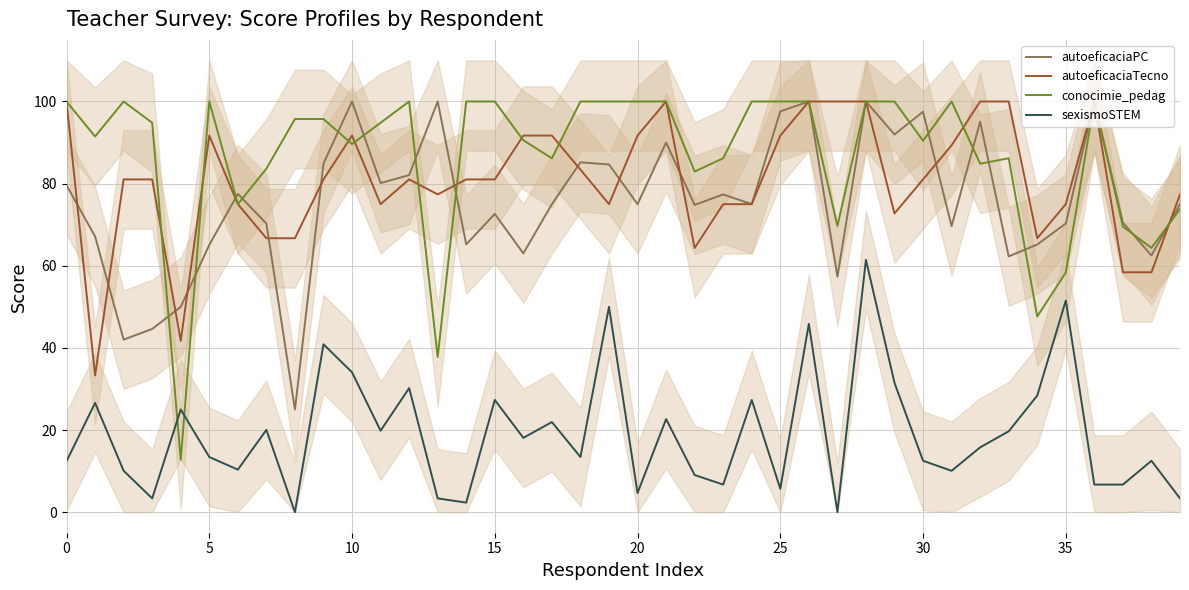

Which series ends up on top after the final intersection of sexismoSTEM and conocimie_pedag?

conocimie_pedag